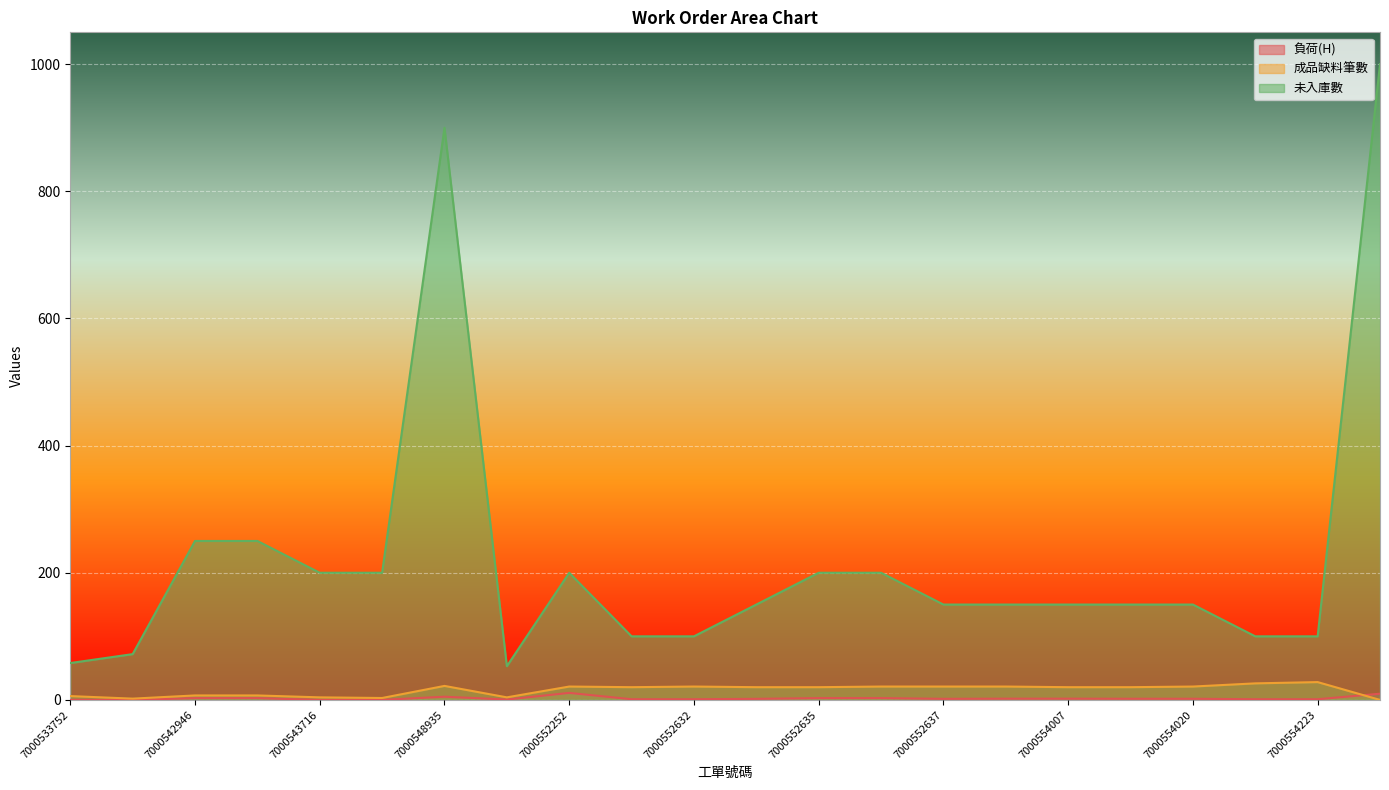

The 未入庫數 series shows 52.5 at 7000552635. True or false?

False